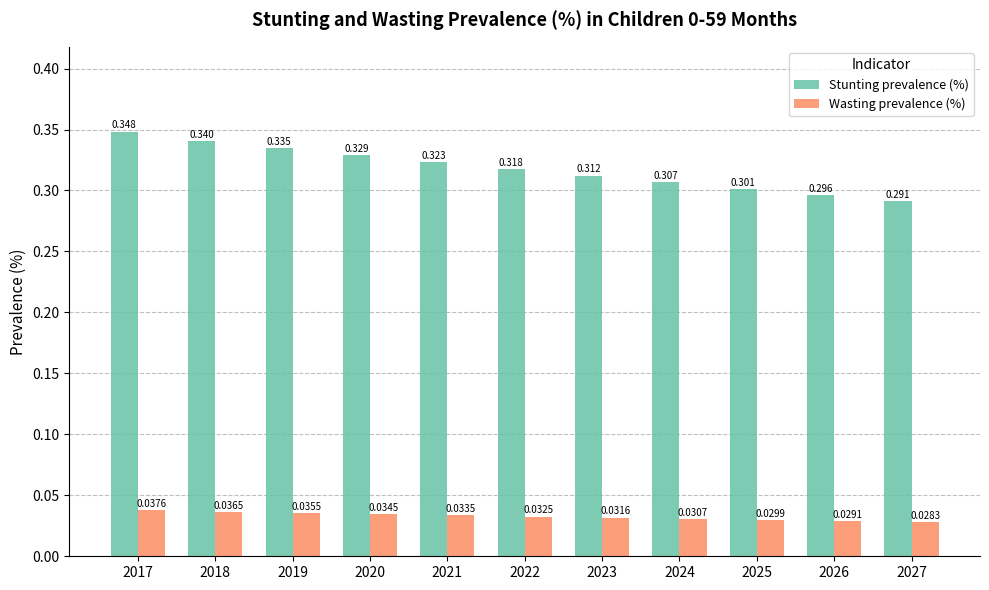

Is the value of Stunting prevalence (%) at 2018 greater than the value of Wasting prevalence (%) at 2022?

Yes